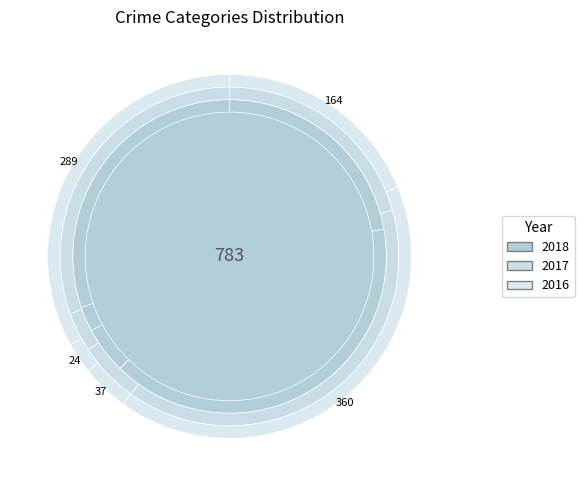

Is the sum of Aggravated Assault and Homicide greater than half?

No